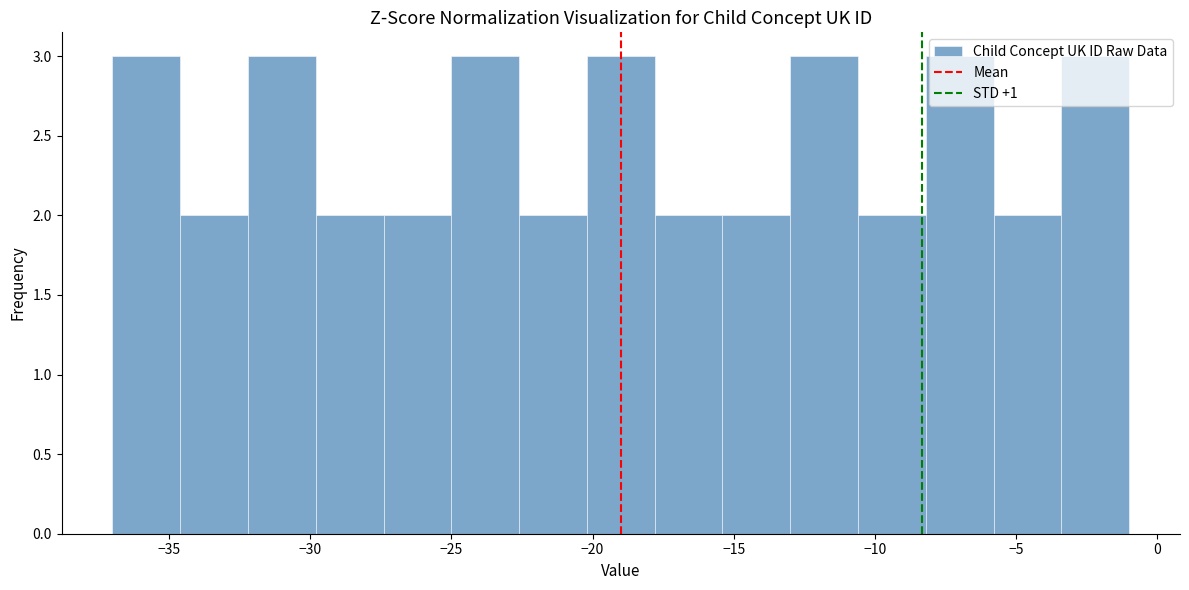

How tall is the bar that spans -8.2 to -5.8 on the x-axis? Neither the bar edges nor the heights are printed on the chart, so give them approximately, as read against the axes.

3